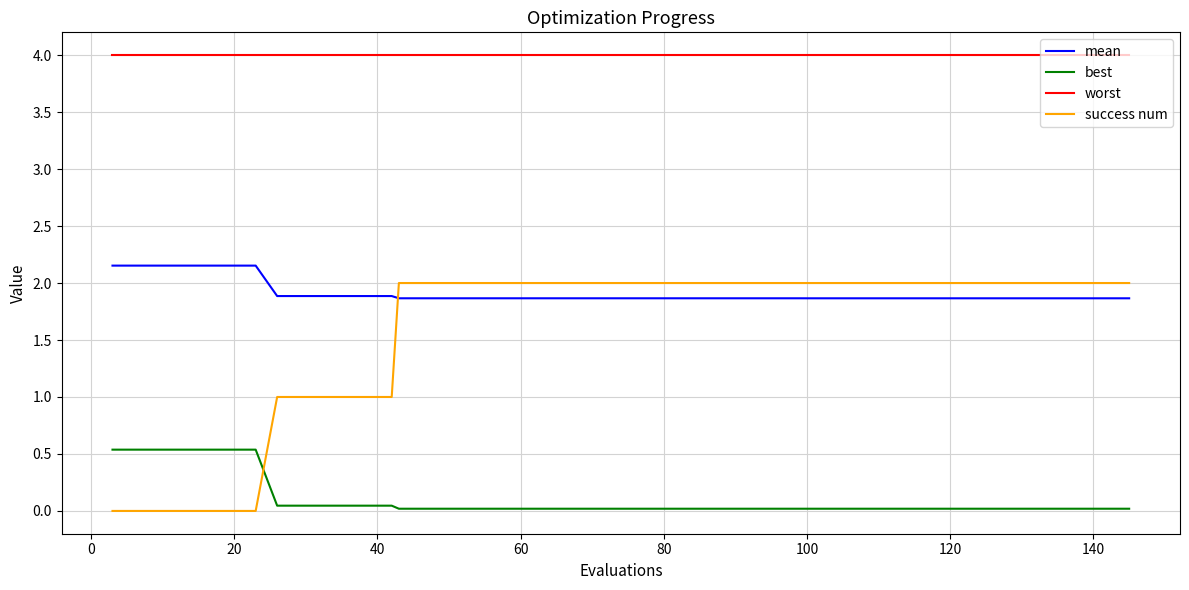

Which series has the widest spread of values?

success num